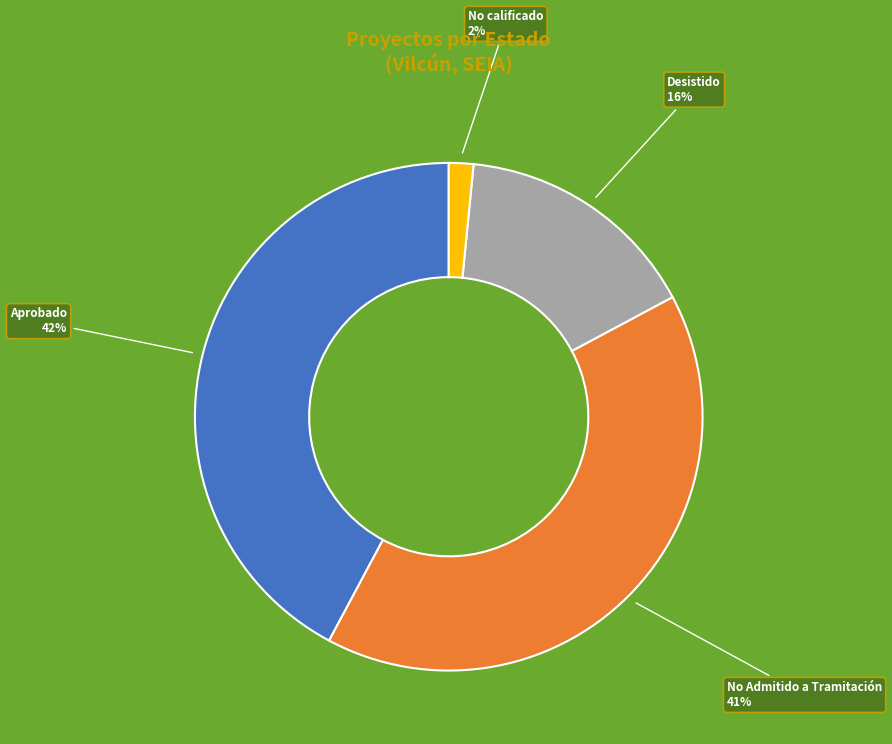

True or false: No Admitido a Tramitación accounts for 31% of the total.

False